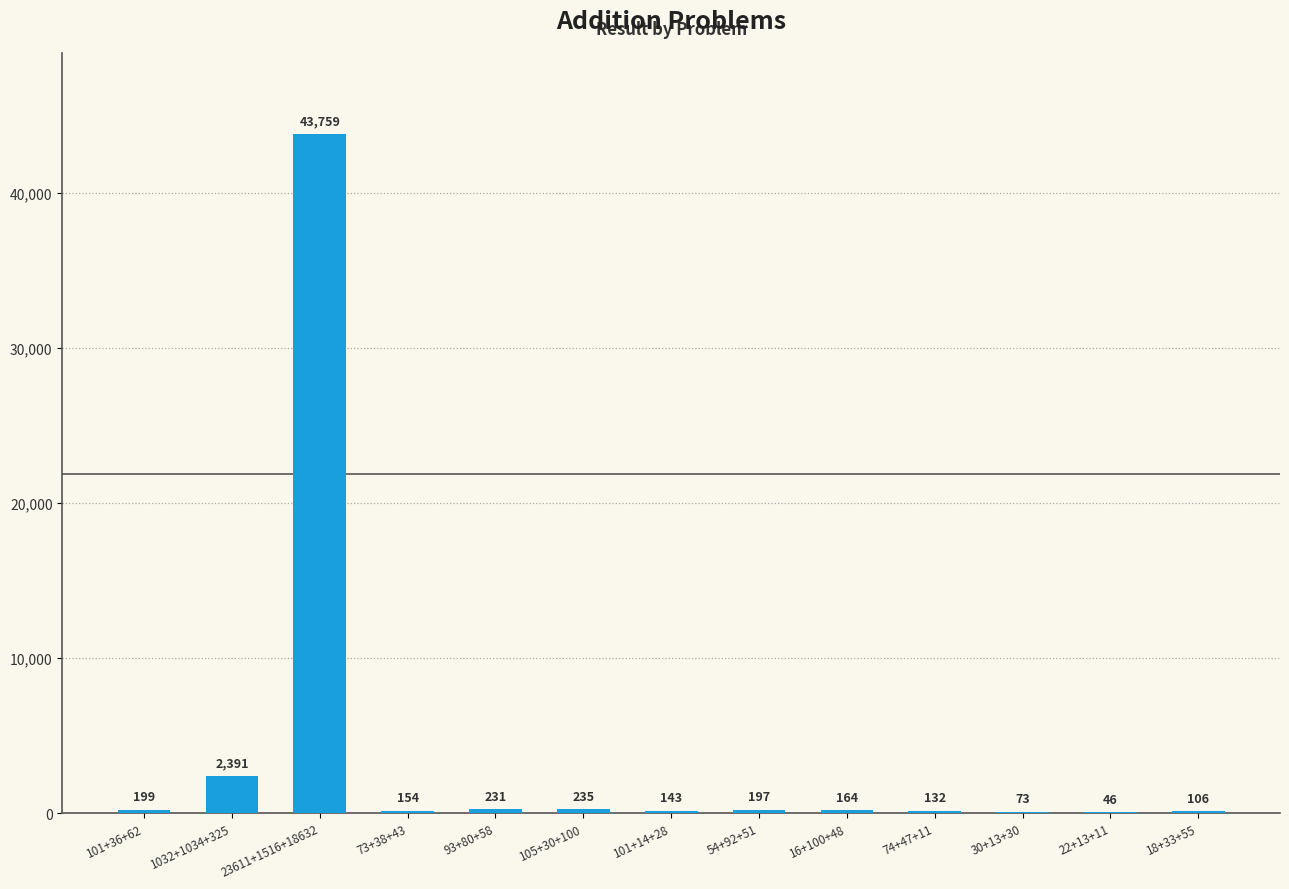

What is the sum of all values?

47830